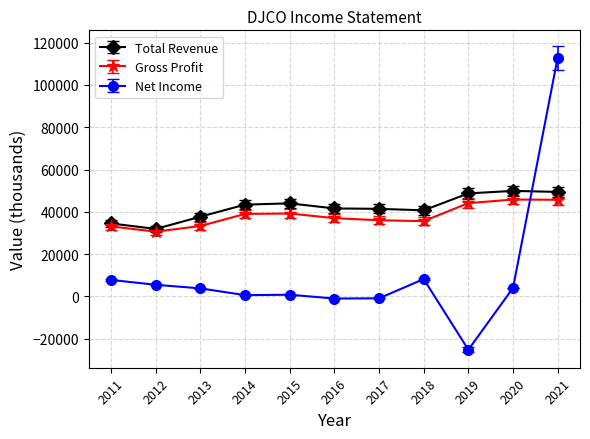

In Total Revenue, how many points are lower than both neighbors (excluding endpoints)?

2